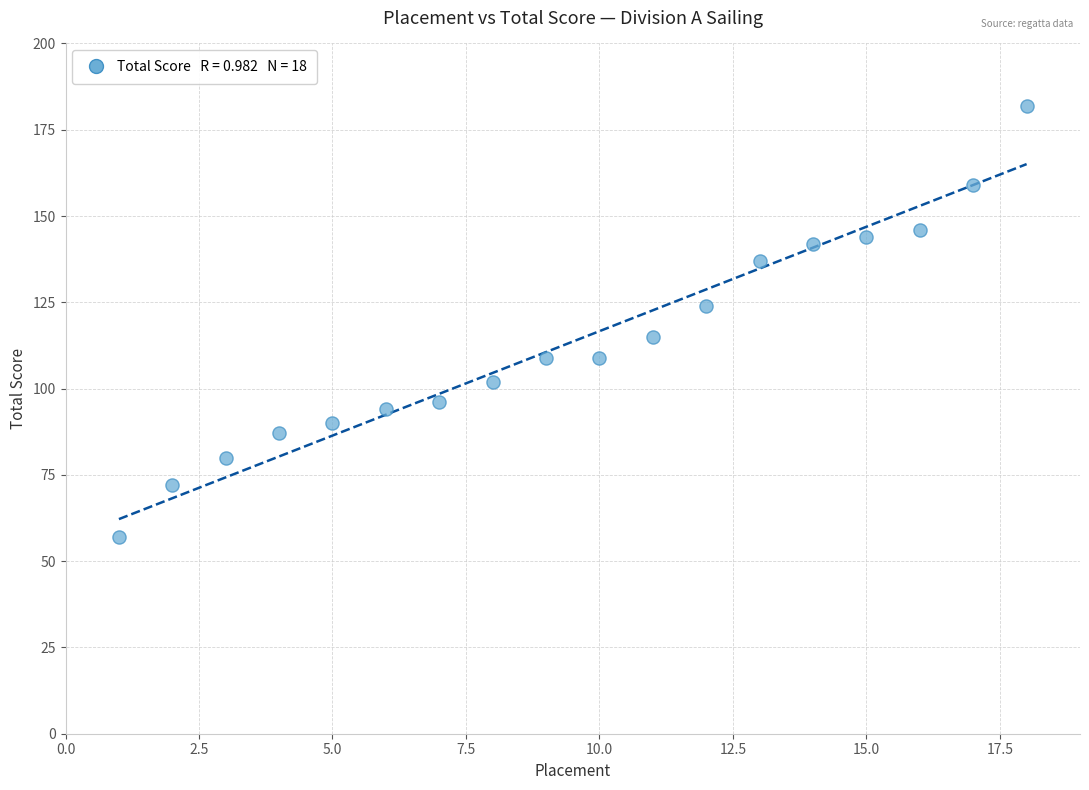

What is the range of X values (max minus min)?

17